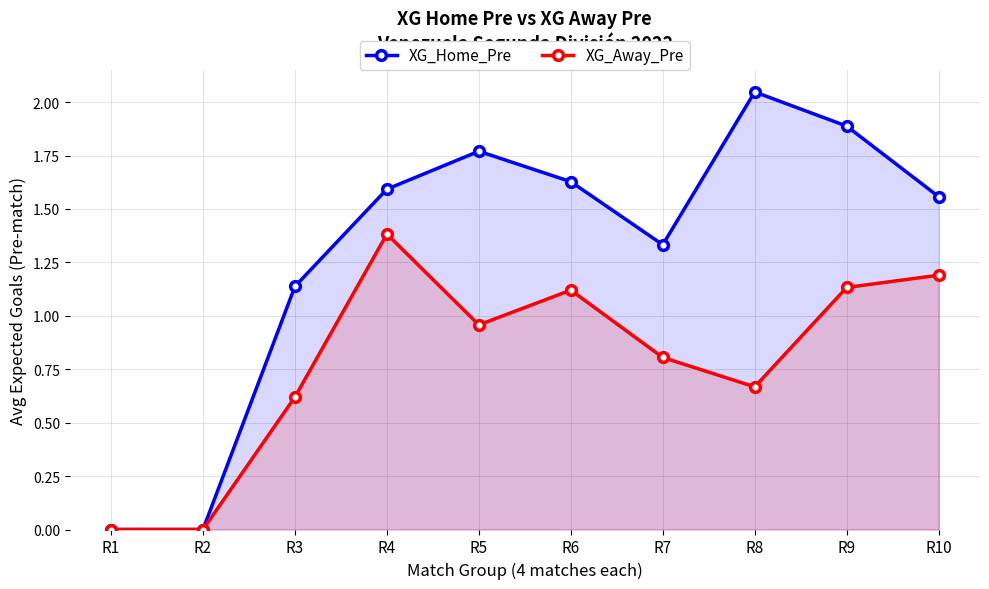

Reading right to left, what are all the values shown in this chart?

XG_Home_Pre: 1.6	1.9	2.0	1.3	1.6	1.8	1.6	1.1	0.0	0.0
XG_Away_Pre: 1.2	1.1	0.7	0.8	1.1	1.0	1.4	0.6	0.0	0.0